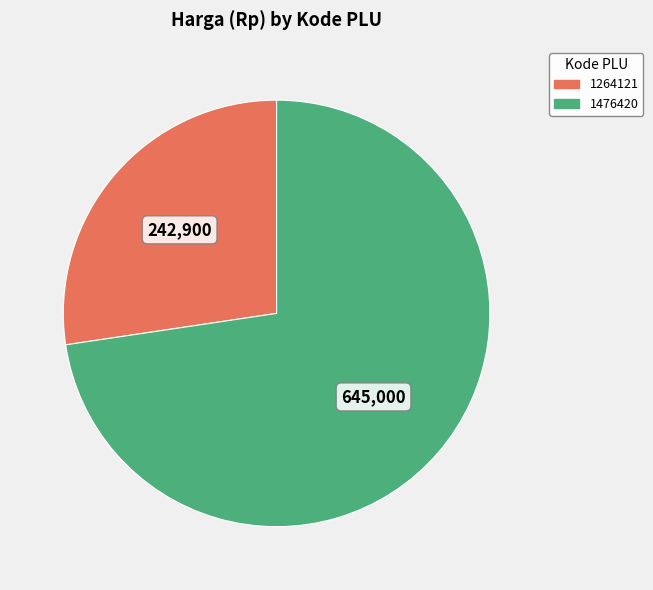

Is it true that 1264121 is 27% of the pie?

True